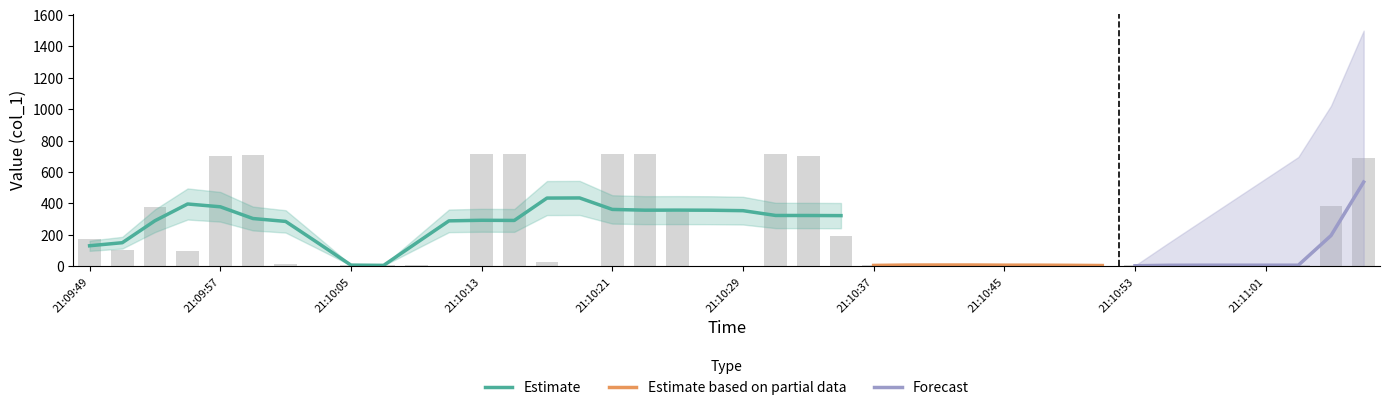

Approximately how many times larger is the value at 21:10:25 compared to 21:10:05?

69.4